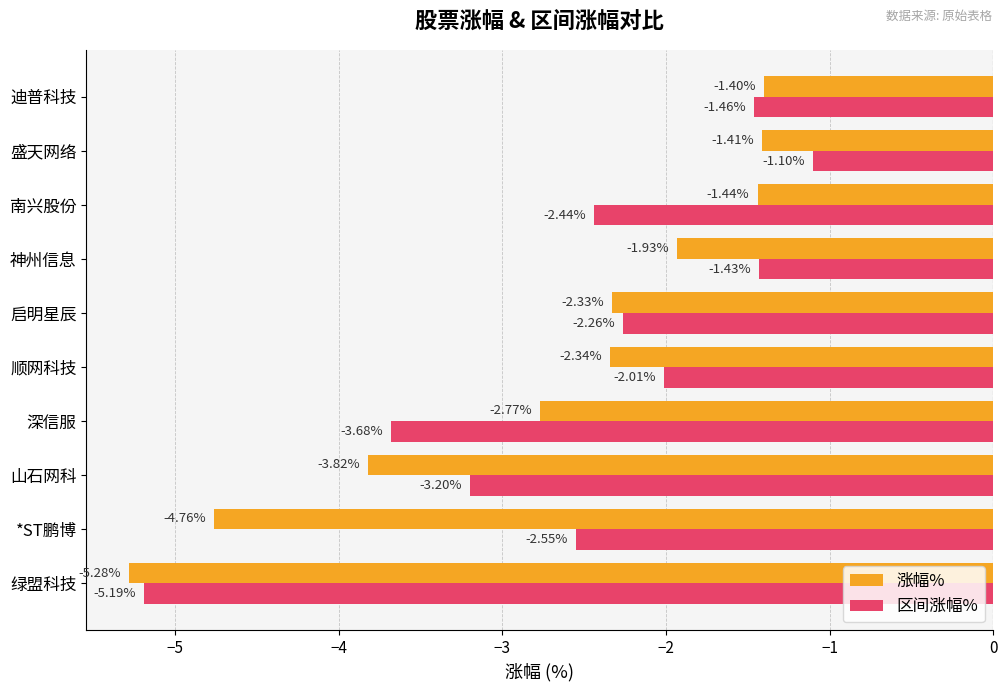

Which series has the largest total across all categories?

区间涨幅%